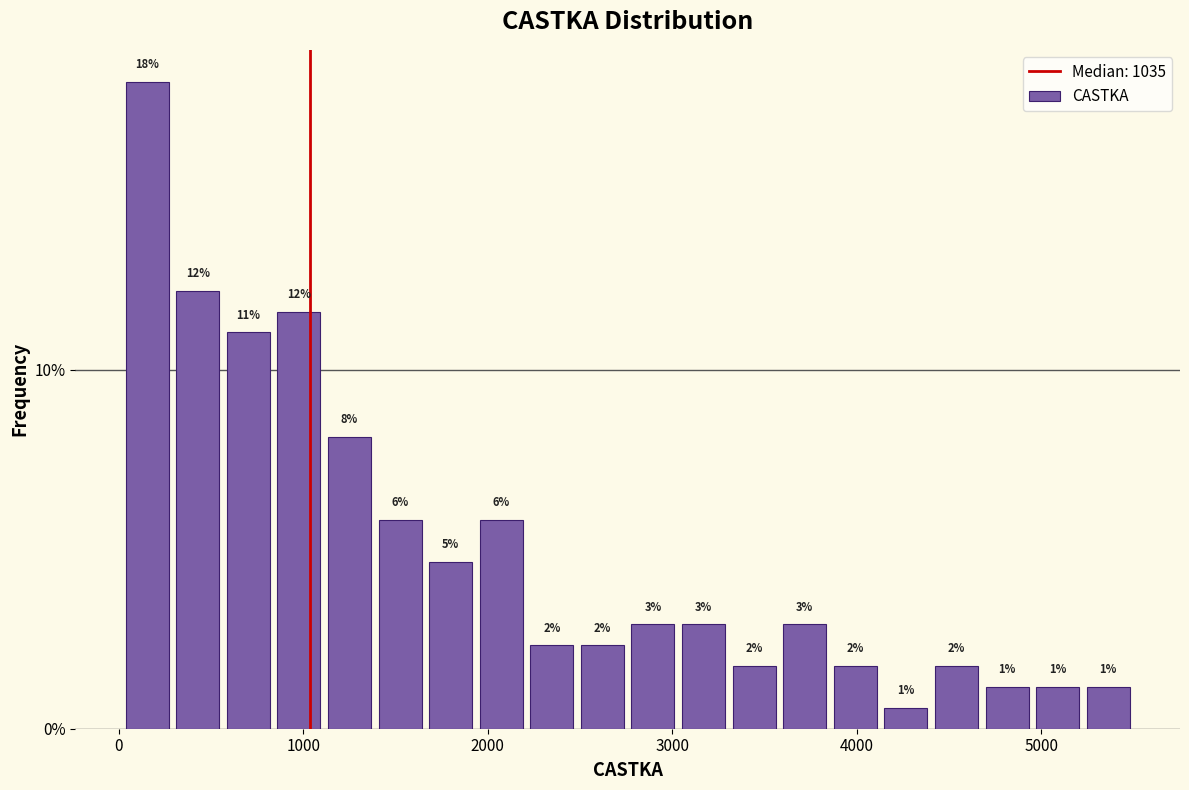

Read against the x-axis, roughly where is the centre of the tallest bar?

200